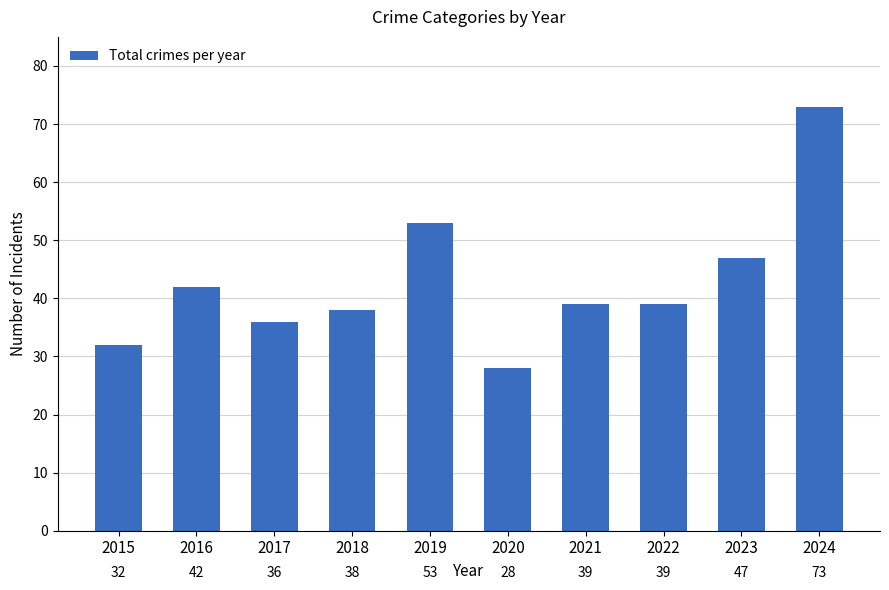

Reading left to right, list all the values displayed in this chart.

32	42	36	38	53	28	39	39	47	73